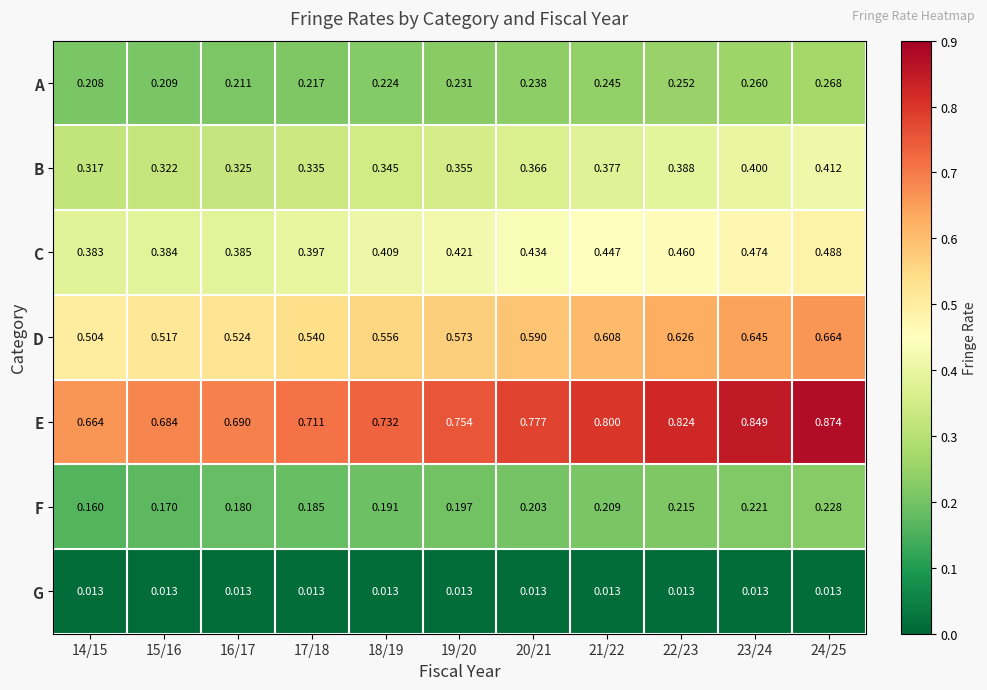

At 21/22, list the series in order from smallest to largest.

G, F, A, B, C, D, E